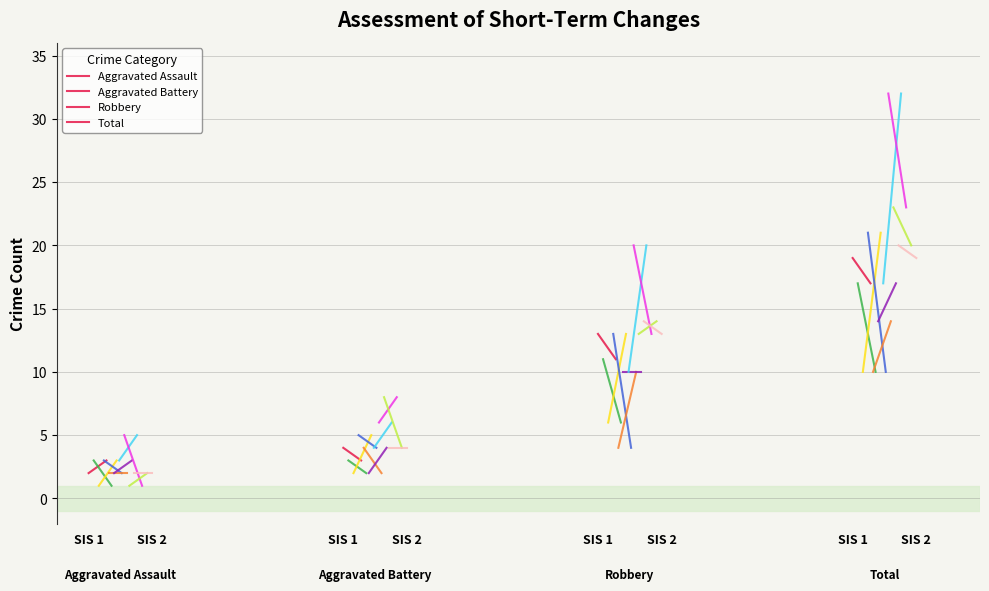

At how many categories does at least one series exceed 11?

2